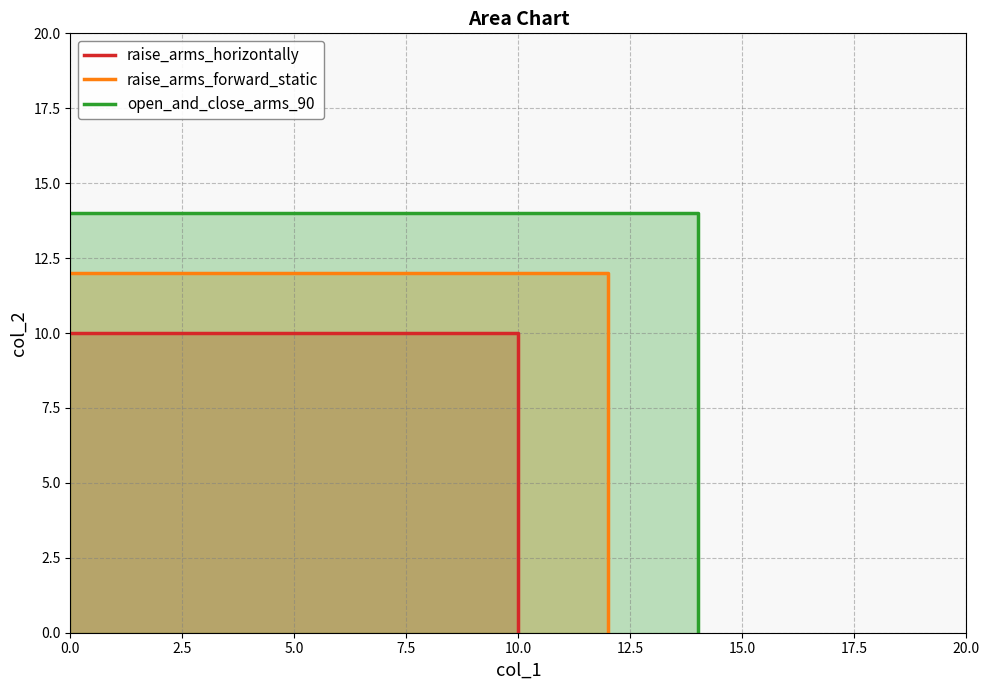

Does the chart display data point markers on the line(s)?

No